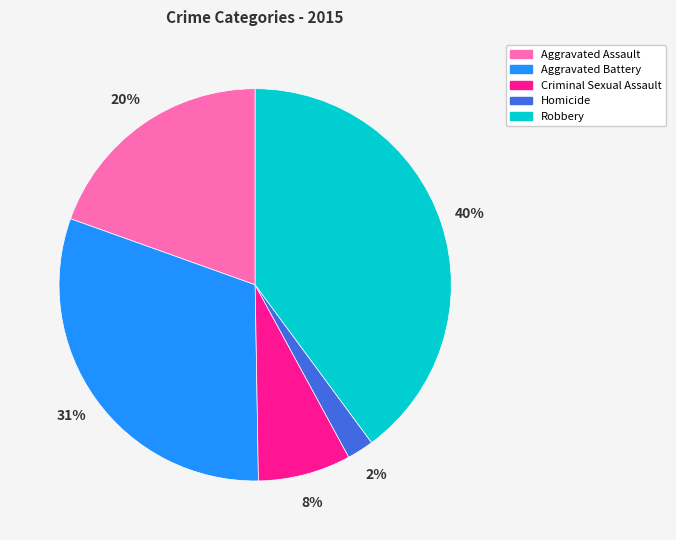

Which has a higher value, Aggravated Assault or Aggravated Battery?

Aggravated Battery